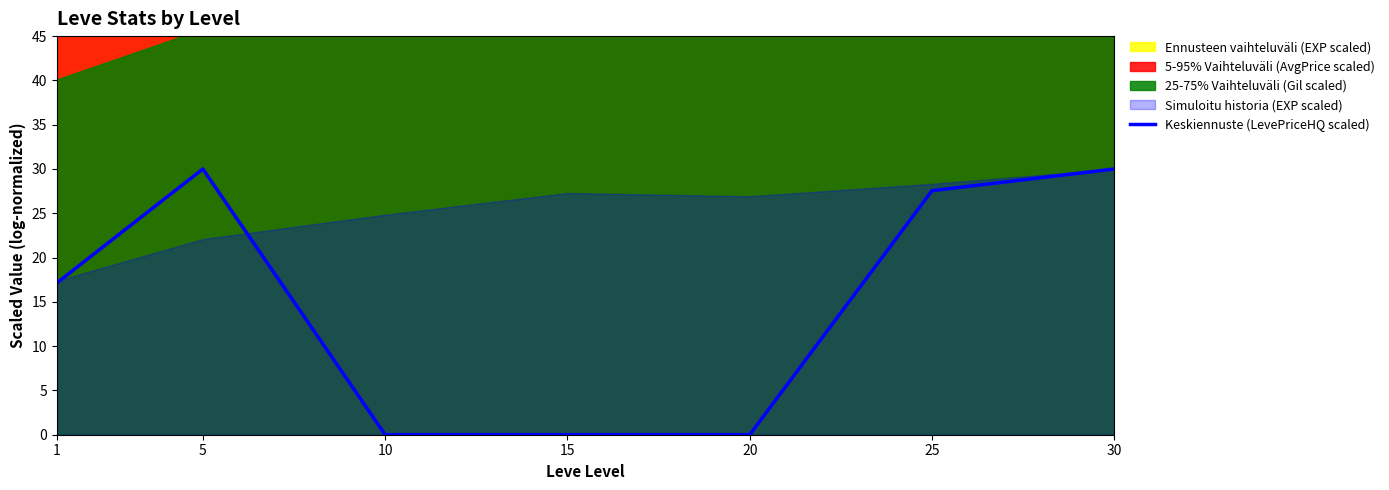

Where is the data nearest to the value 15?

1